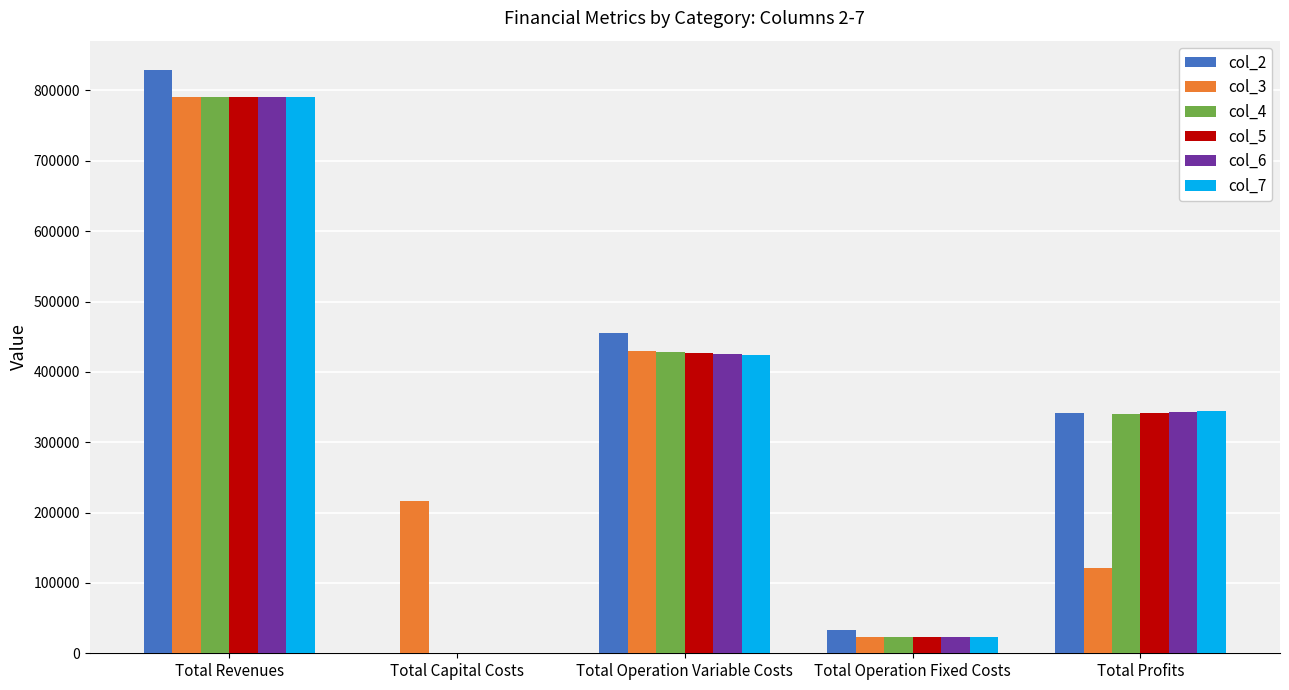

Reading left to right, extract all data points from this chart.

col_2: 829313.6	0.0	454793.7	33627.6	340892.4
col_3: 790329.7	216800.0	429450.5	22782.7	121296.5
col_4: 790329.7	0.0	428057.7	22782.7	339489.3
col_5: 790329.7	0.0	426663.0	22782.7	340884.0
col_6: 790329.7	0.0	425266.4	22782.7	342280.7
col_7: 790329.7	0.0	423867.8	22782.7	343679.2